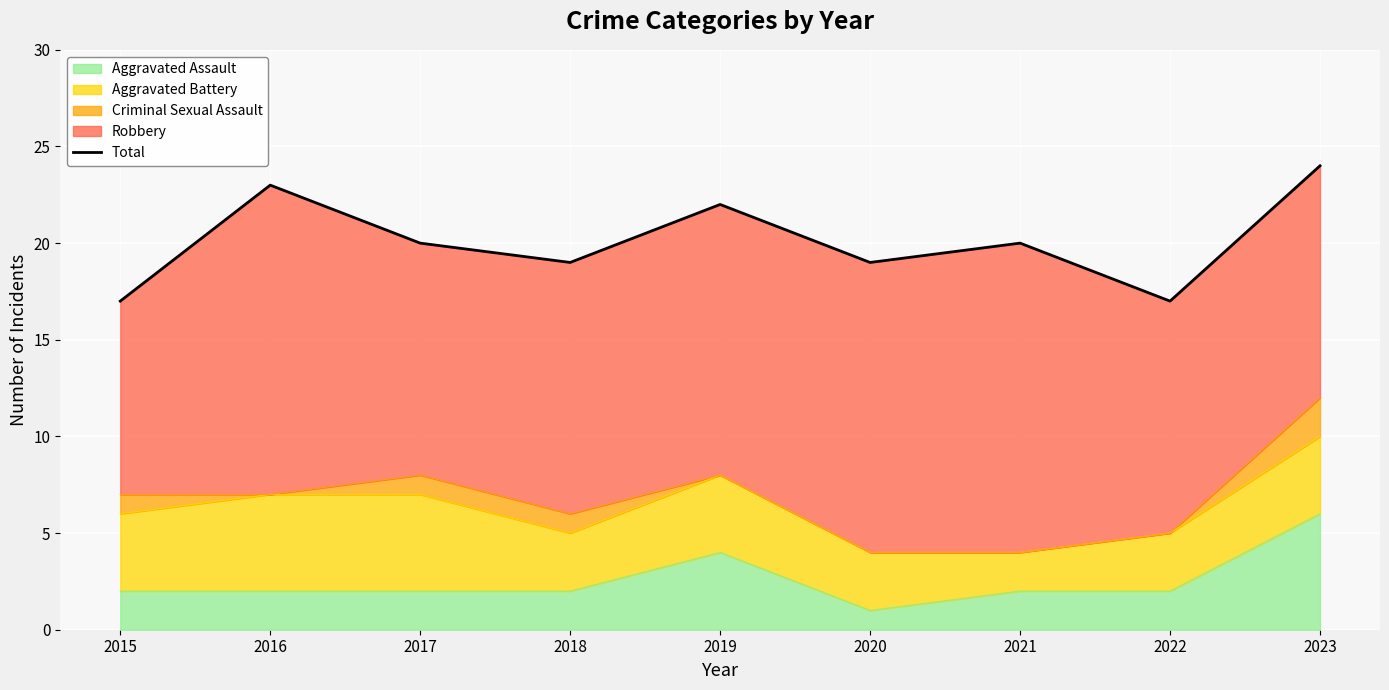

What value does the data have at 2015?

17